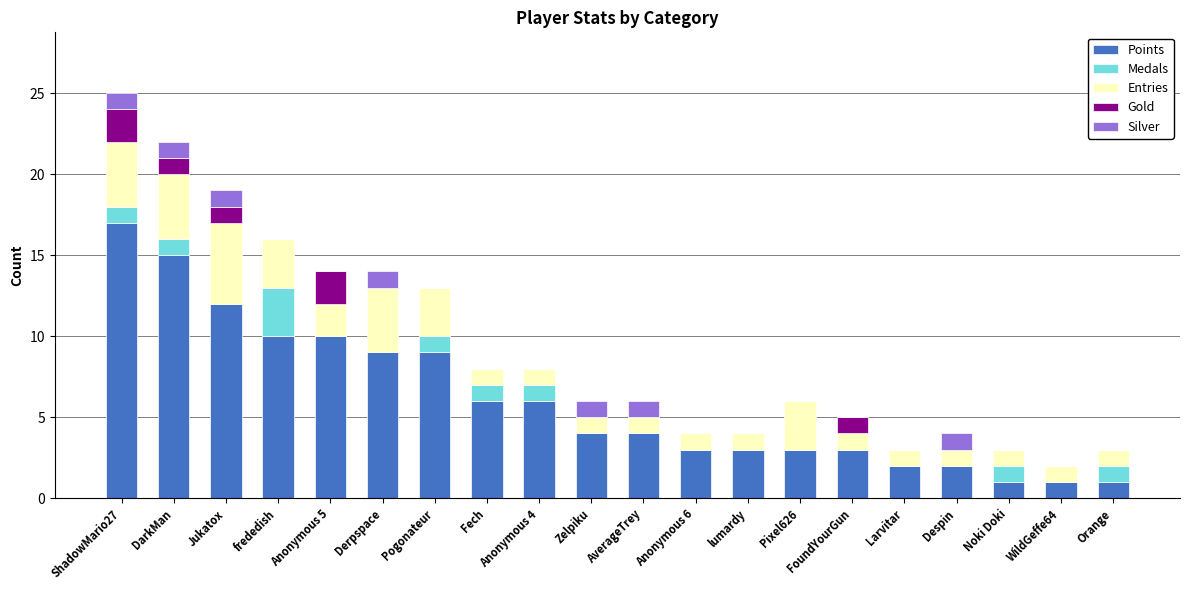

What are all the series names shown in the legend?

Points, Medals, Entries, Gold, Silver